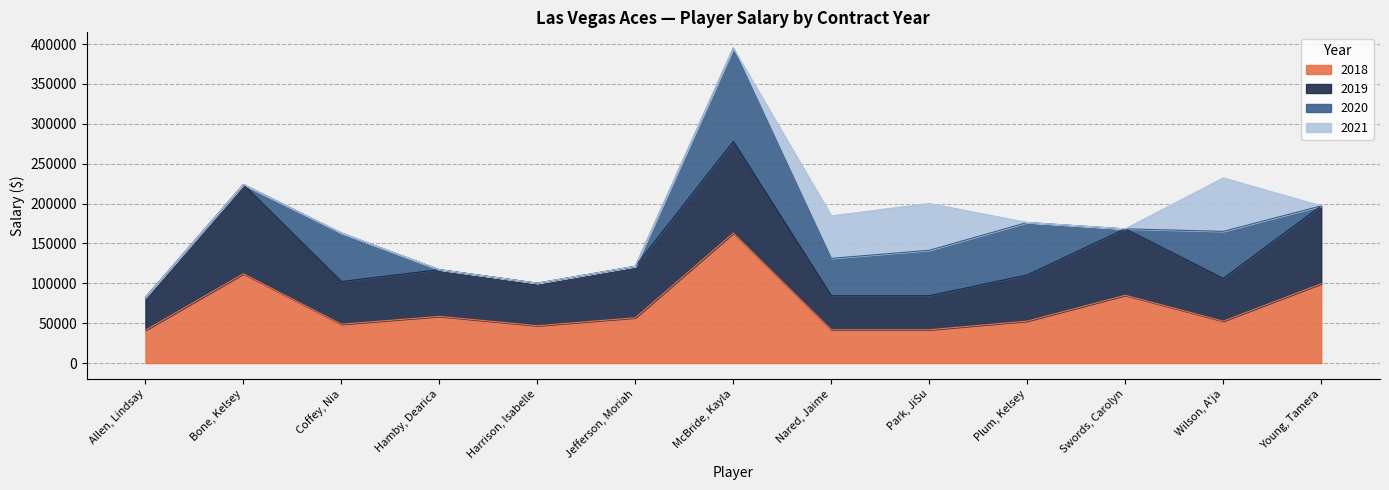

Does the chart display data point markers on the line(s)?

No